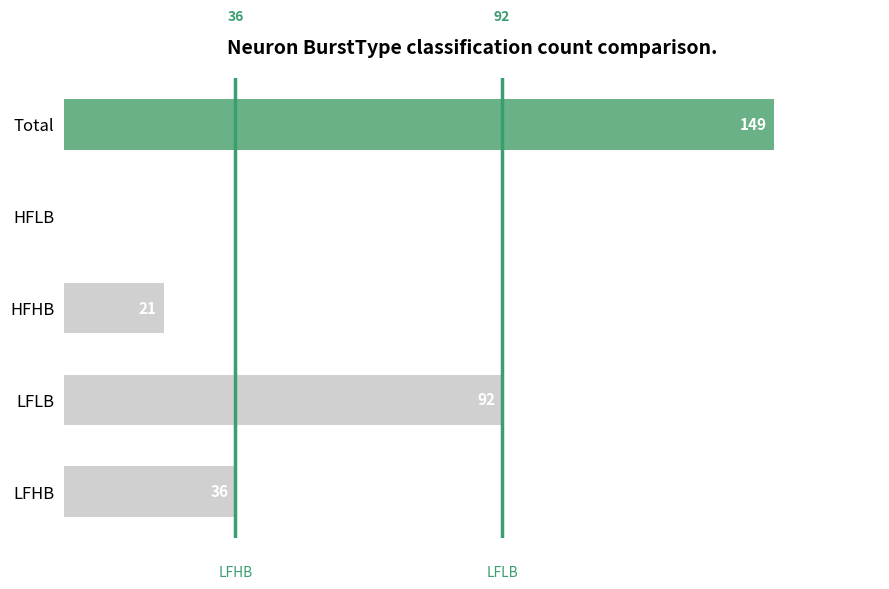

Reading bottom to top, list all the values displayed in this chart.

LFHB=36	LFLB=92	HFHB=21	HFLB=0	Total=149